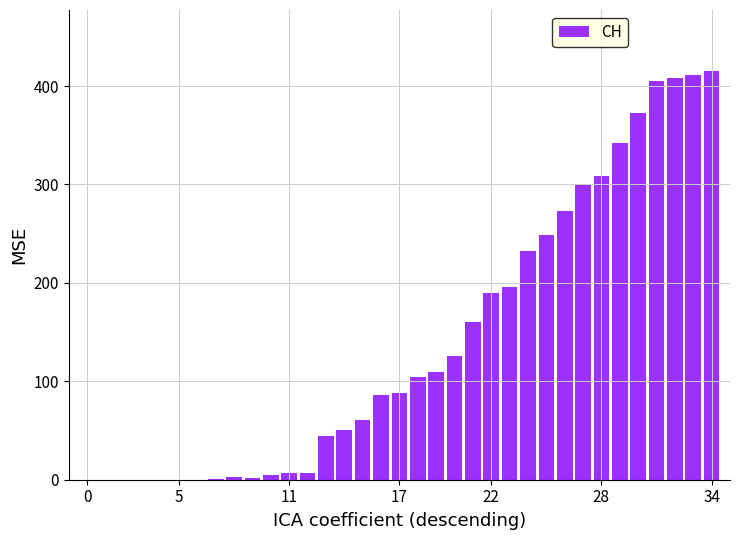

What is the sum of all values?

4956